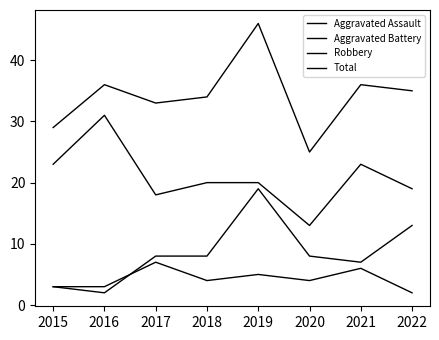

Which series has the largest total across all categories?

Total